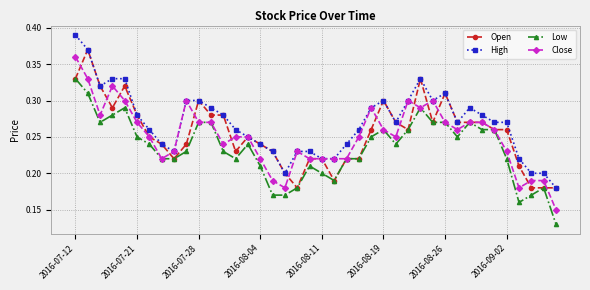

True or false: High and Low cross at least once.

False